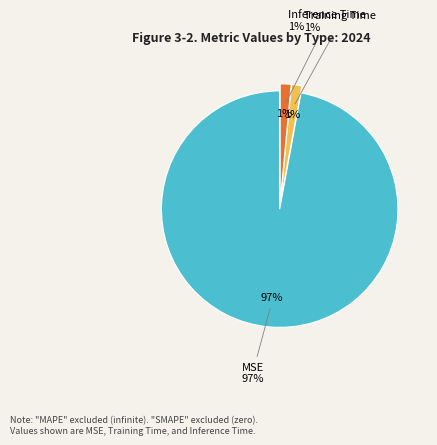

True or false: Inference Time accounts for 1% of the total.

True